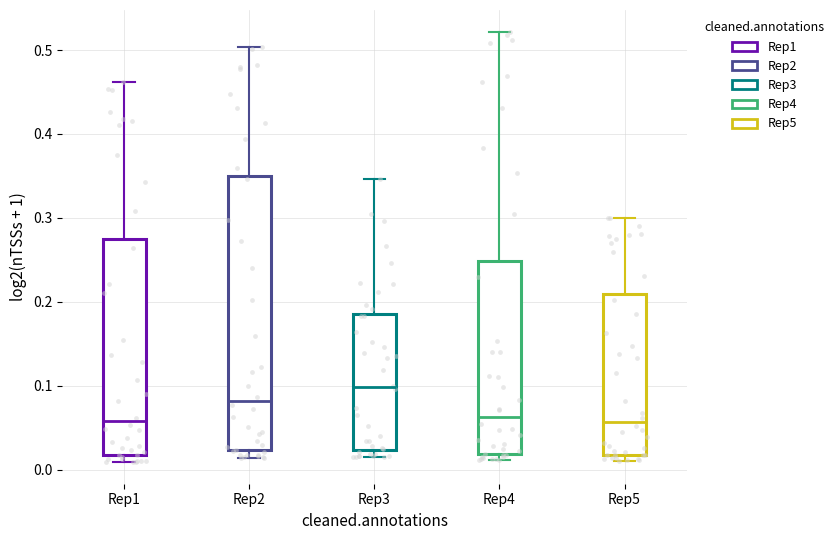

Where is the lower edge of the box for Rep5 on the y-axis? The values are not printed on the chart, so give them approximately, as read against the axis.

0.02